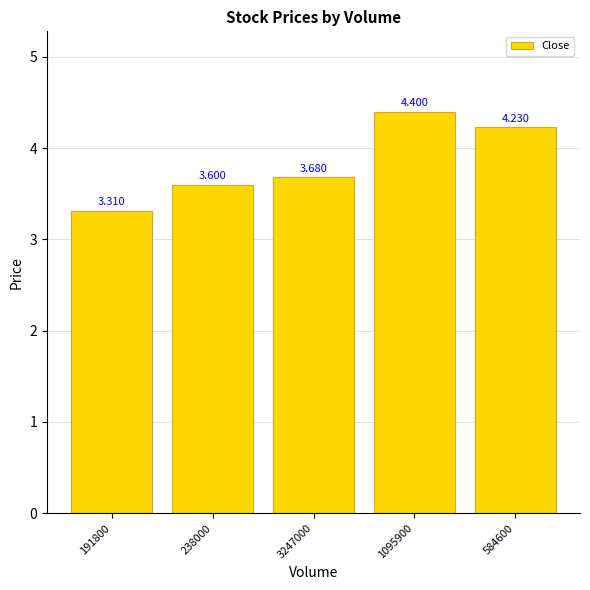

What is the label of the 5th bar from the left?

584600